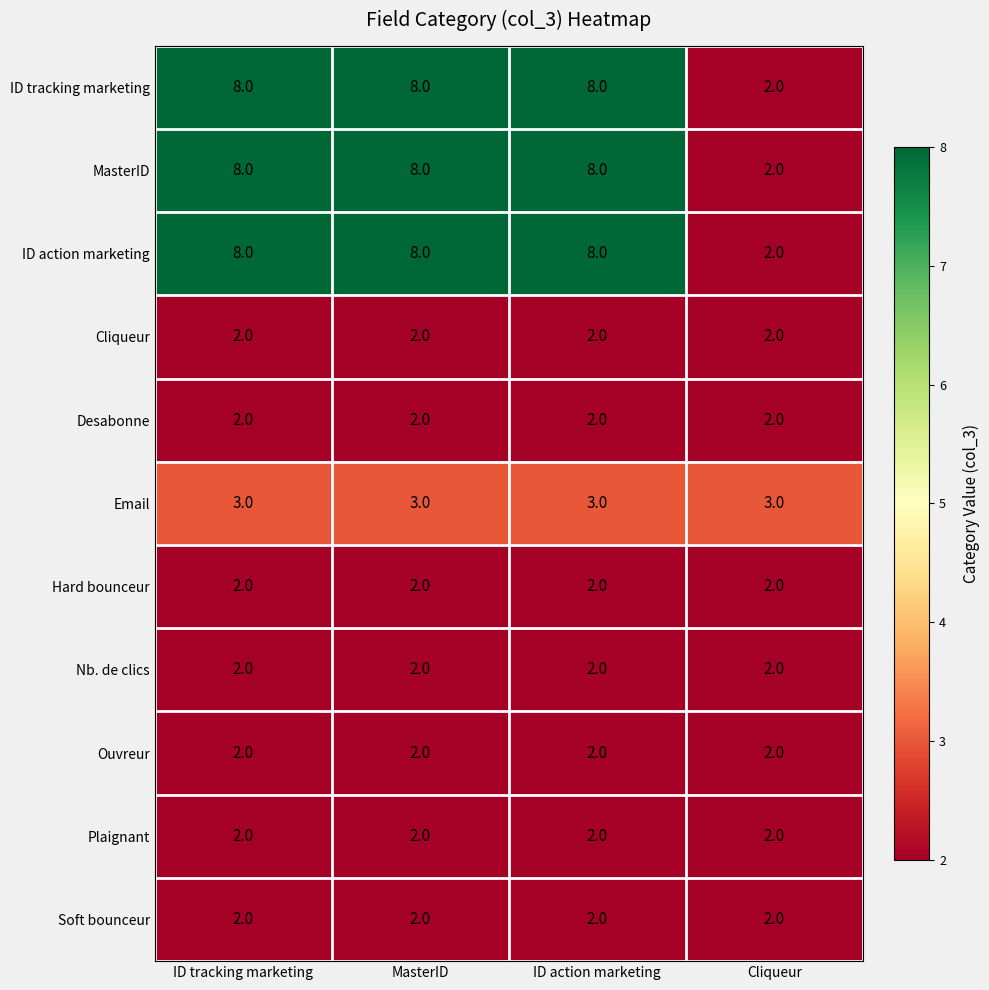

What is the minimum value shown in the chart?

2